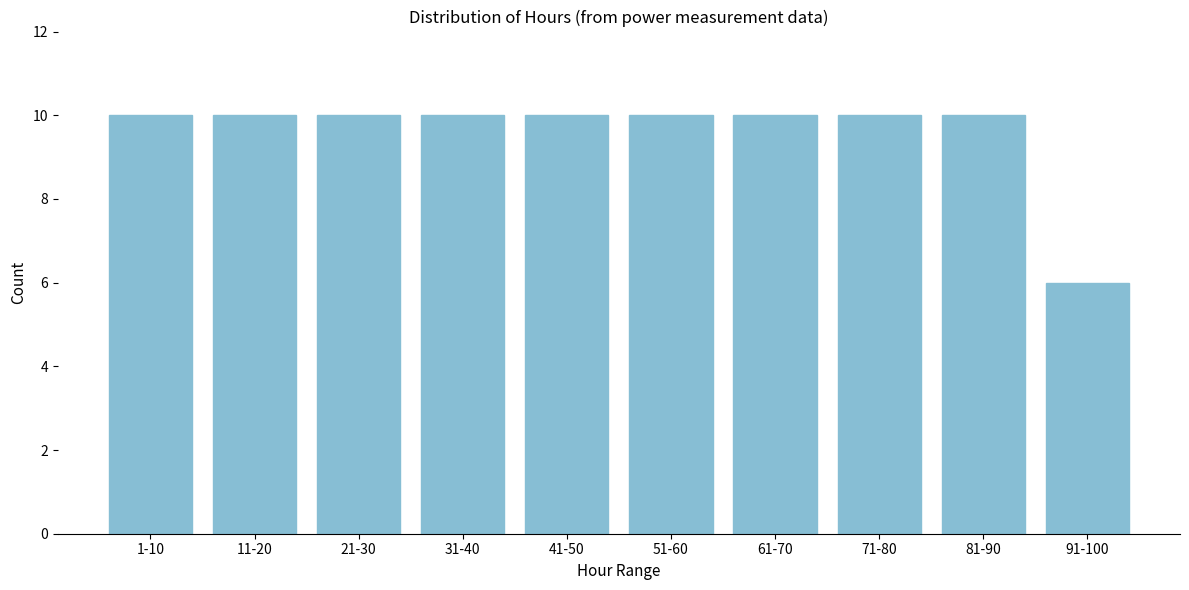

Reading right to left, what are all the values shown in this chart?

91-100=6	81-90=10	71-80=10	61-70=10	51-60=10	41-50=10	31-40=10	21-30=10	11-20=10	1-10=10